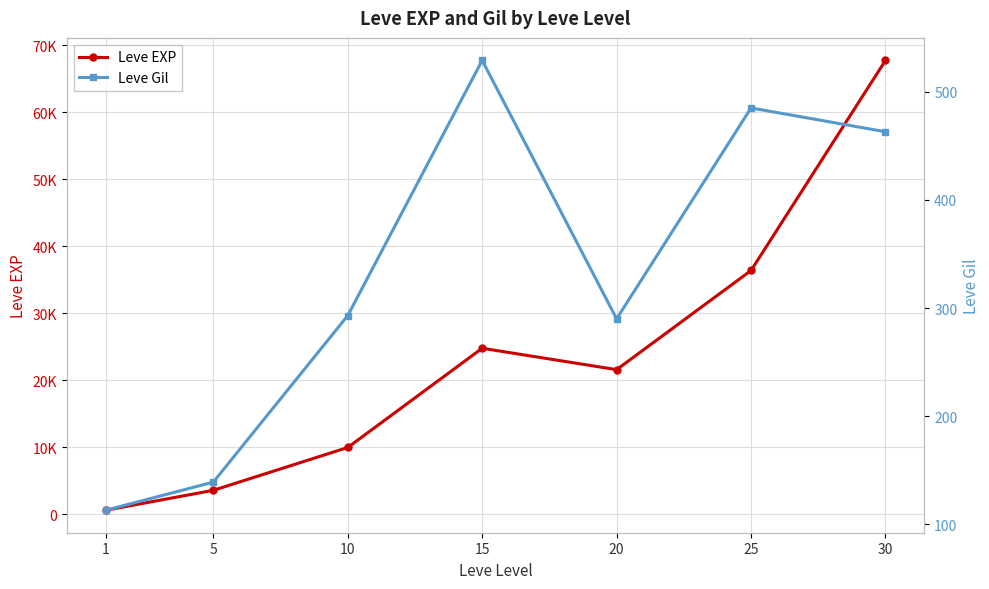

At which category does the chart reach its minimum across all series?

1